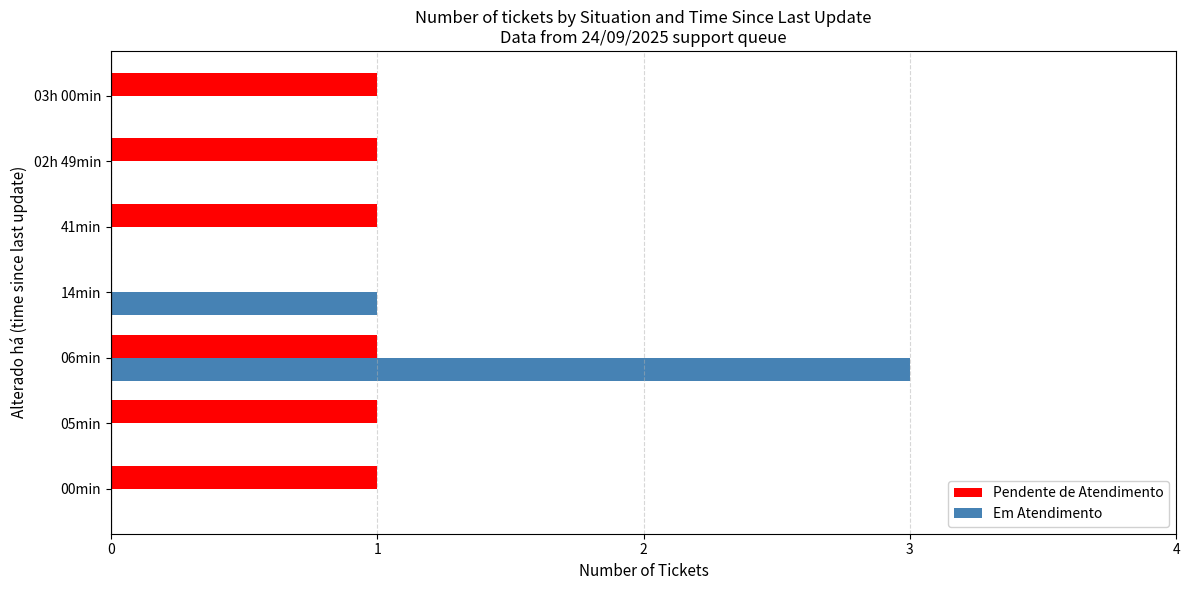

What is the sum of the Em Atendimento values at 06min and 14min?

4